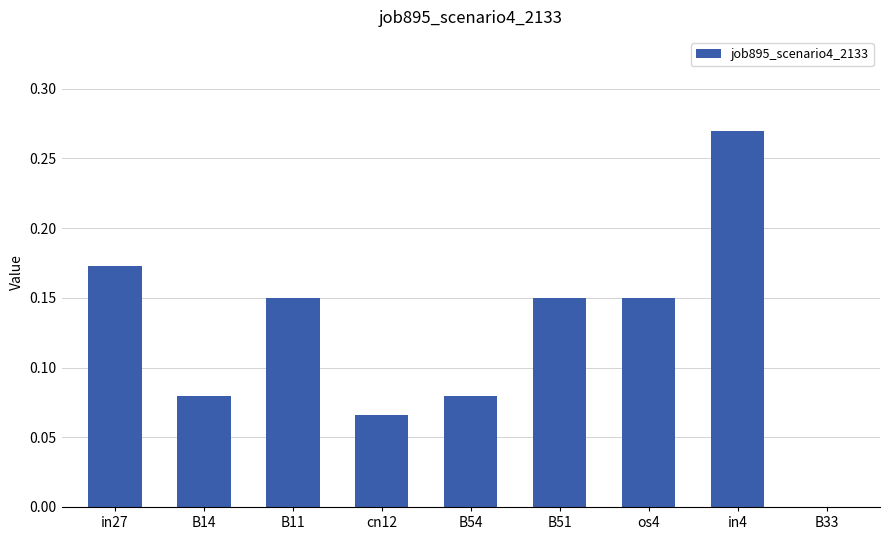

The value at B33 is 0.0. True or false?

True